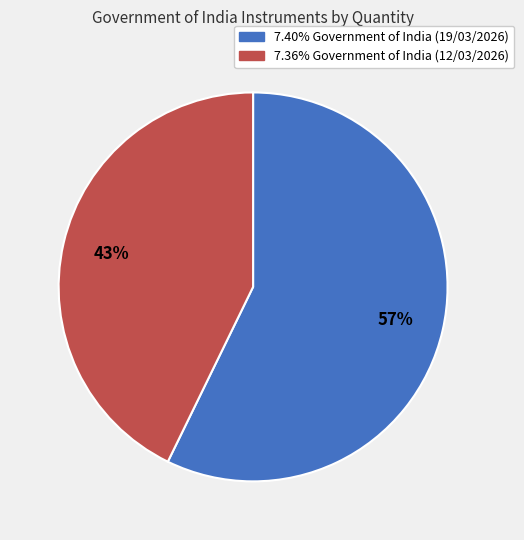

Is the sum of 7.36% Government of India (12/03/2026) and 7.40% Government of India (19/03/2026) greater than half?

Yes